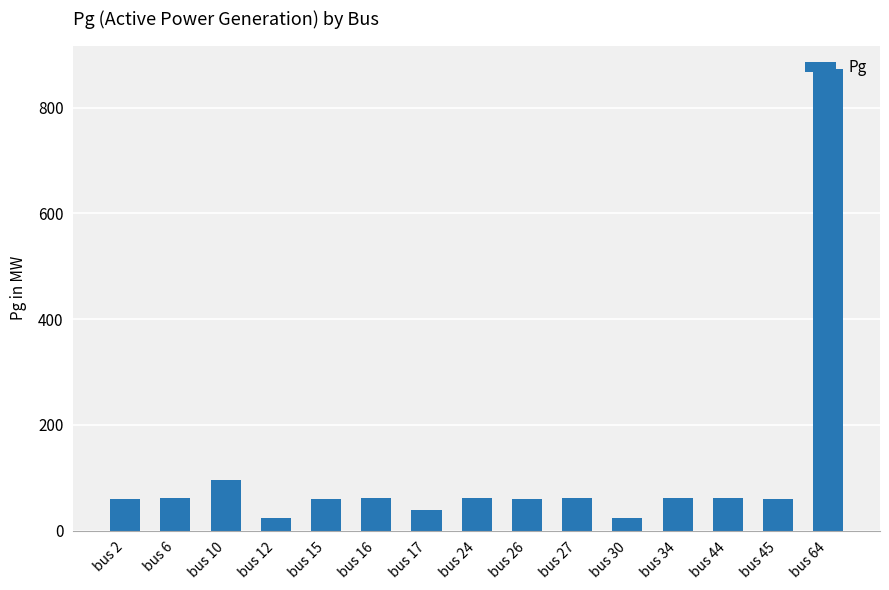

What is the average value?

111.1